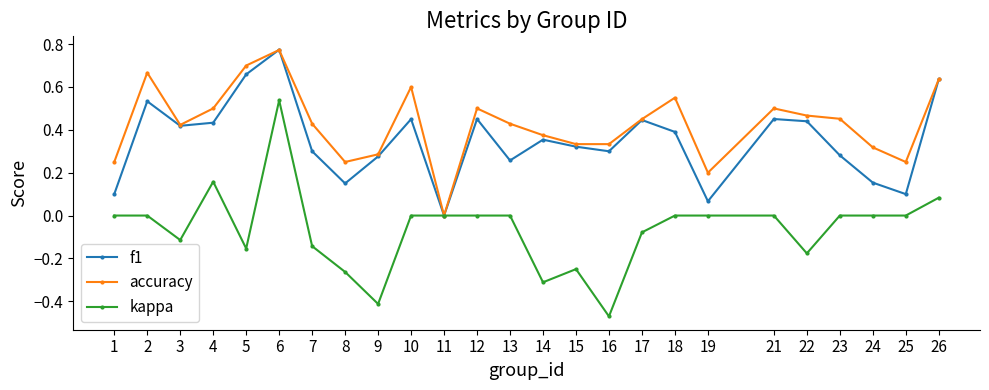

At which category does f1 reach its first local valley?

3